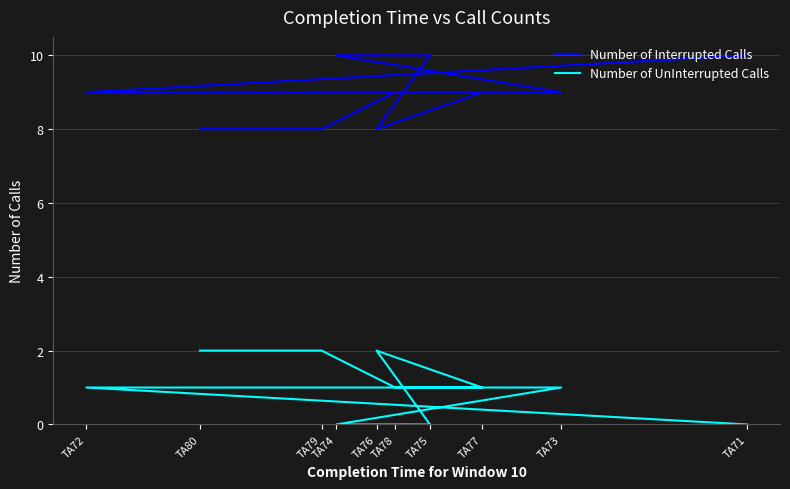

True or false: Number of UnInterrupted Calls and Number of Interrupted Calls cross at least once.

False